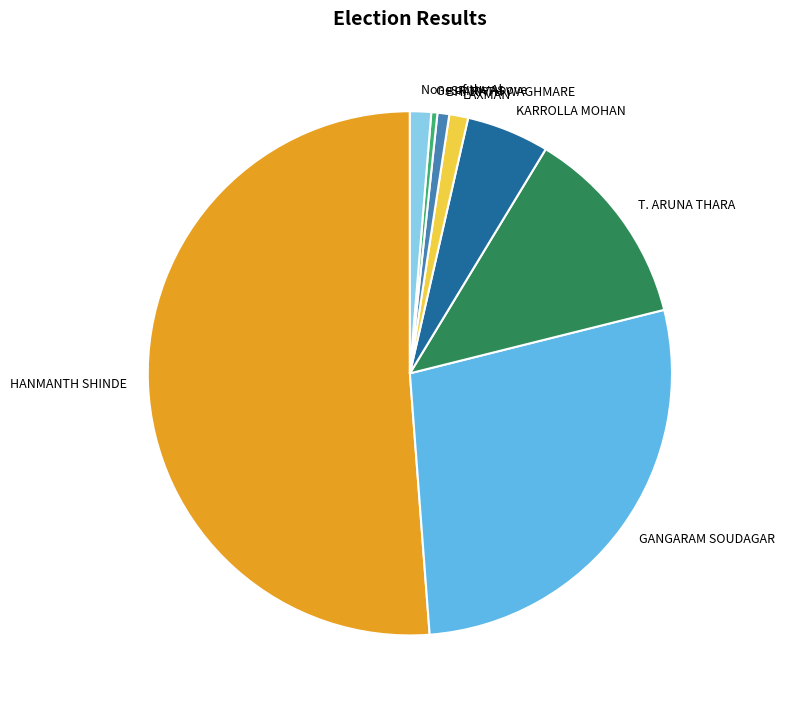

Is the sum of GANGARAM SOUDAGAR and LAXMAN greater than half?

No